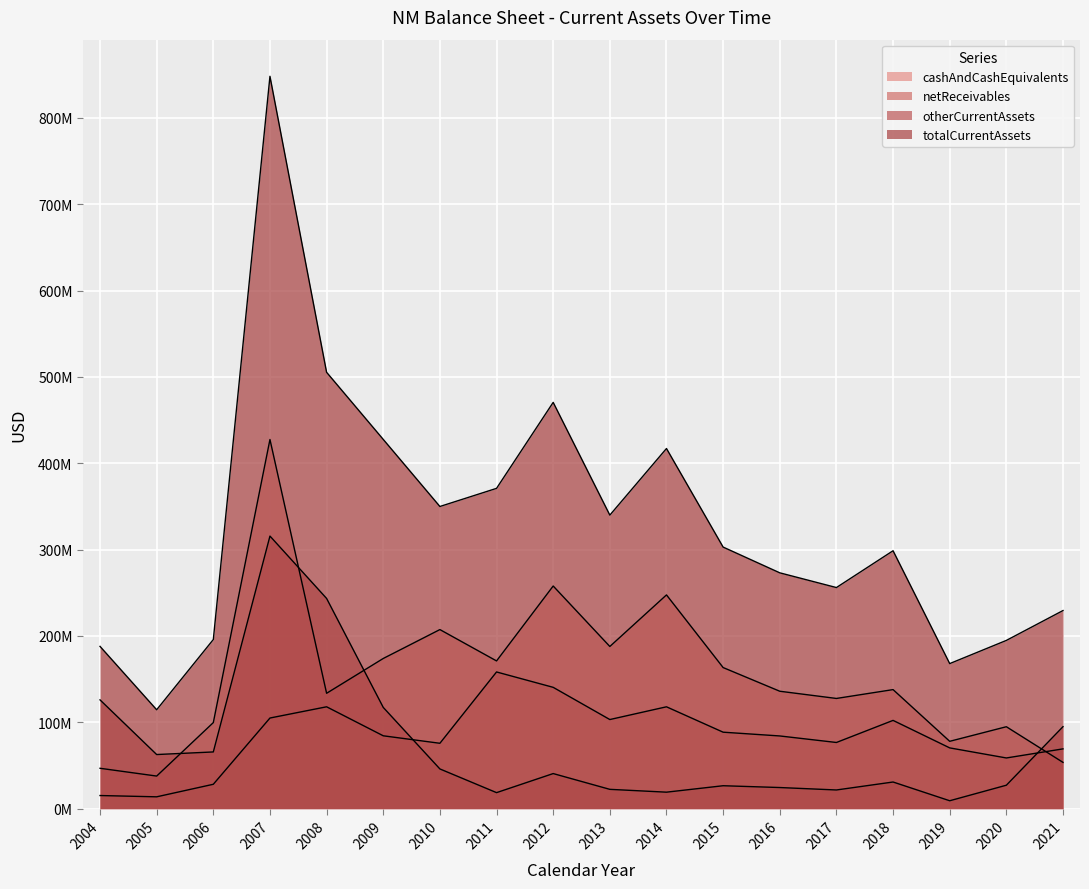

Reading left to right, what are all the values shown in this chart?

cashAndCashEquivalents: 2004=46758000	2005=37737000	2006=99658000	2007=427567000	2008=133624000	2009=173933000	2010=207410000	2011=171096000	2012=257868000	2013=187831000	2014=247556000	2015=163412000	2016=135992000	2017=127632000	2018=137882000	2019=77991000	2020=94881000	2021=53591000
netReceivables: 2004=15200000	2005=13703000	2006=28235000	2007=104968000	2008=117972000	2009=84384000	2010=75712000	2011=158315000	2012=140511000	2013=103205000	2014=117963000	2015=88560000	2016=84199000	2017=76640000	2018=102224000	2019=70372000	2020=58707000	2021=69236000
otherCurrentAssets: 2004=125986000	2005=62674000	2006=65676000	2007=315710000	2008=243469000	2009=117265000	2010=45998000	2011=18549000	2012=40633000	2013=22362000	2014=19091000	2015=26544000	2016=24460000	2017=21634000	2018=30858000	2019=9149000	2020=27148000	2021=94957000
totalCurrentAssets: 2004=187944000	2005=114539000	2006=195869000	2007=848245000	2008=505409000	2009=427680000	2010=349965000	2011=370974000	2012=470567000	2013=339986000	2014=417131000	2015=302959000	2016=273140000	2017=256076000	2018=298710000	2019=168001000	2020=194857000	2021=229447000